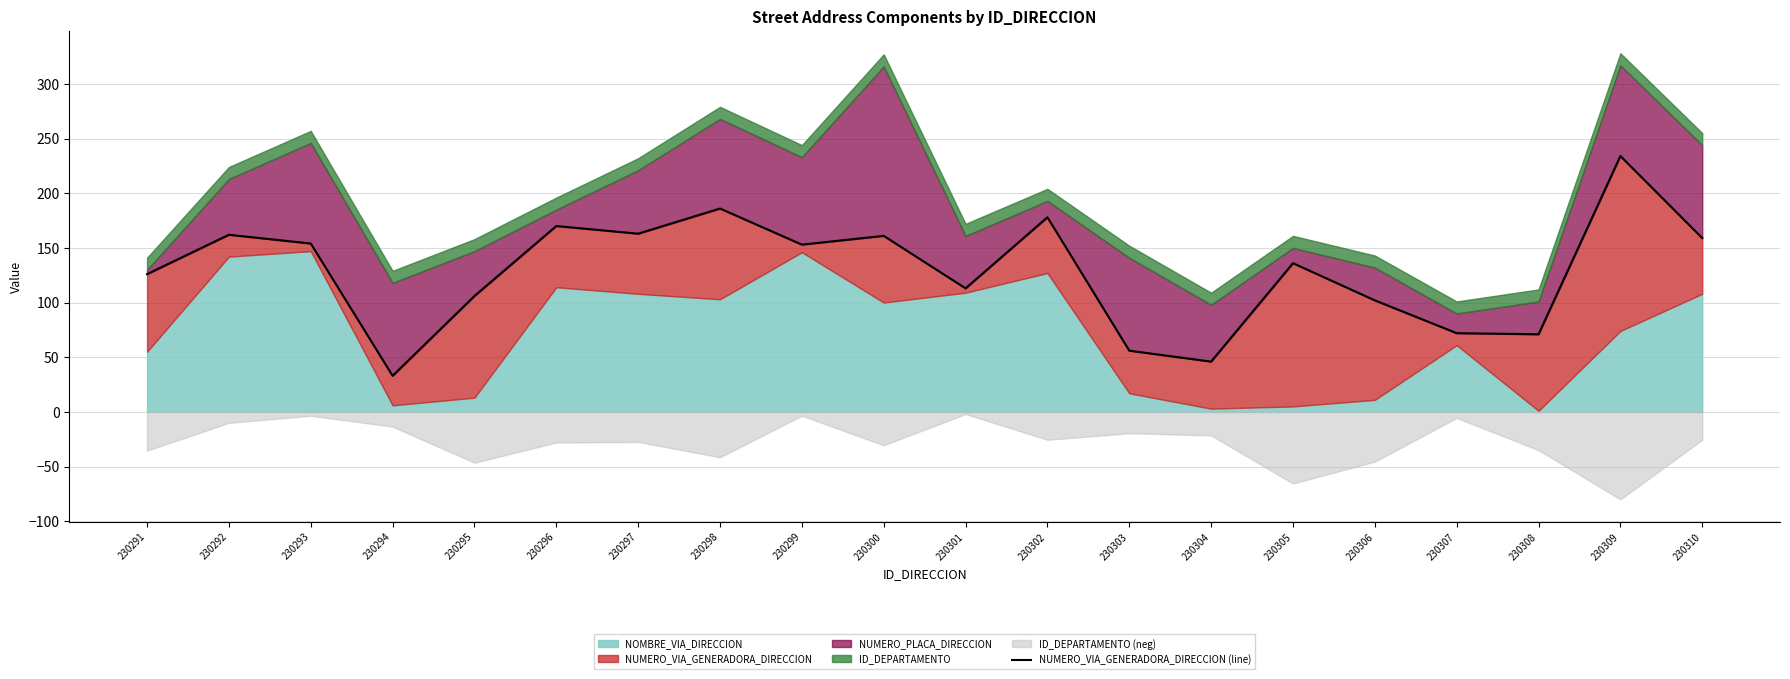

List the labels in order of value, largest first.

230309, 230298, 230302, 230296, 230297, 230292, 230300, 230310, 230293, 230299, 230305, 230291, 230301, 230295, 230306, 230307, 230308, 230303, 230304, 230294